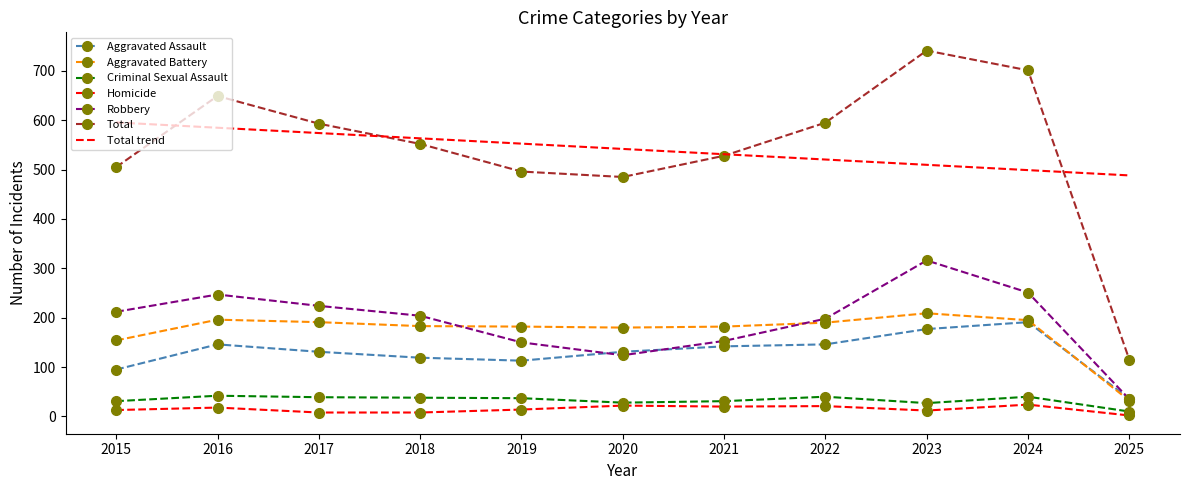

What is the minimum value shown in the chart?

2.0